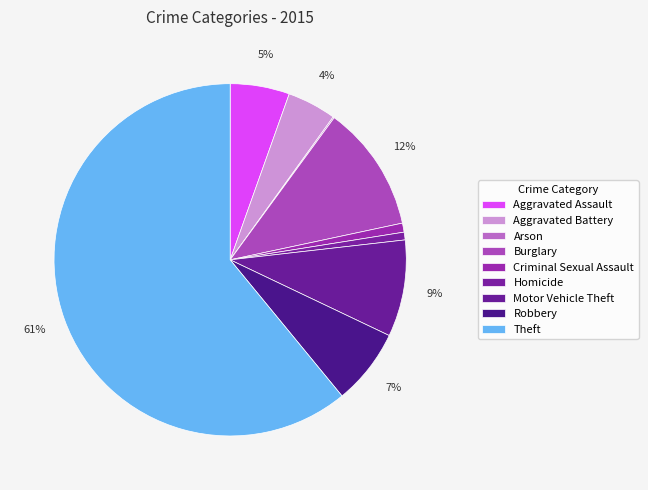

To the nearest percent, what is the difference between the Homicide and Arson slice percentages?

1%